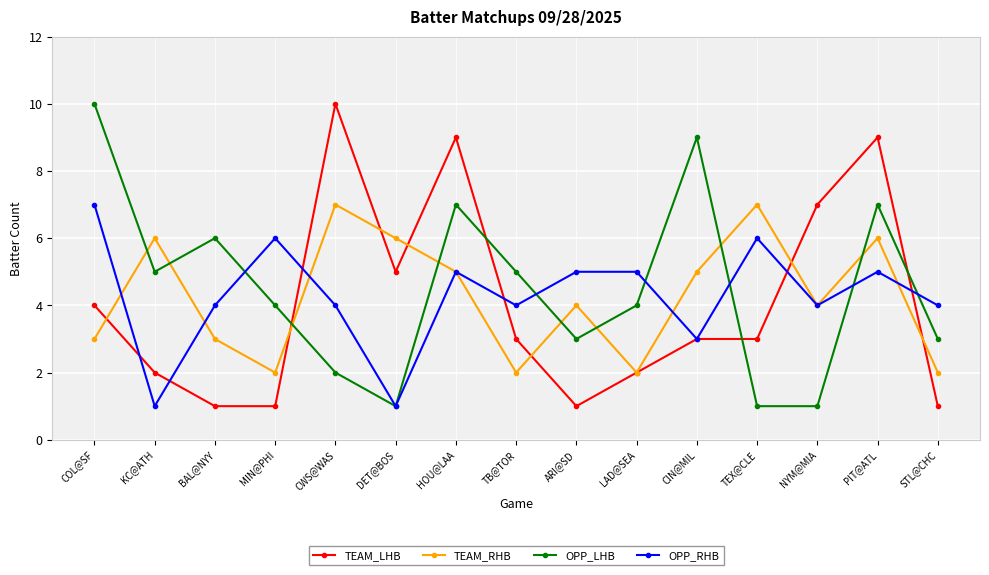

Between PIT@ATL and STL@CHC, which series saw the biggest shift?

TEAM_LHB